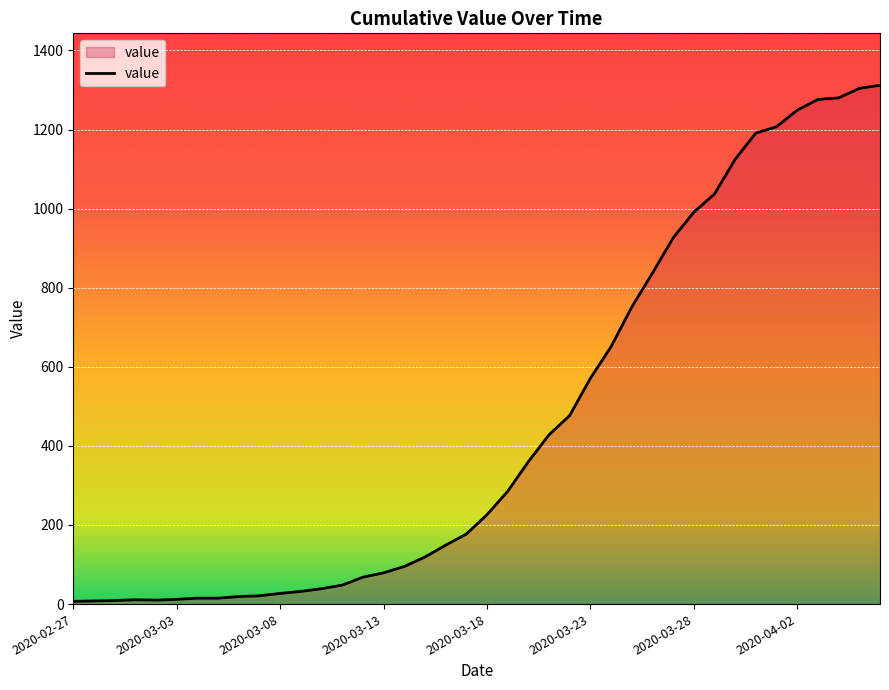

What is the greatest value displayed?

1312